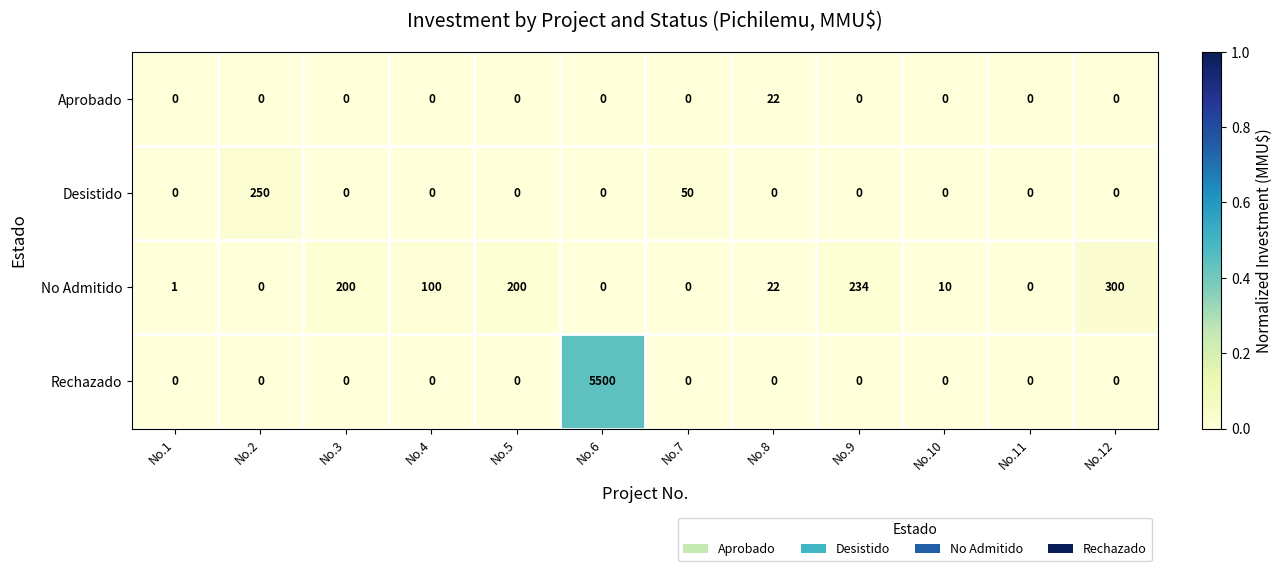

Which series has the largest range (max minus min)?

Rechazado